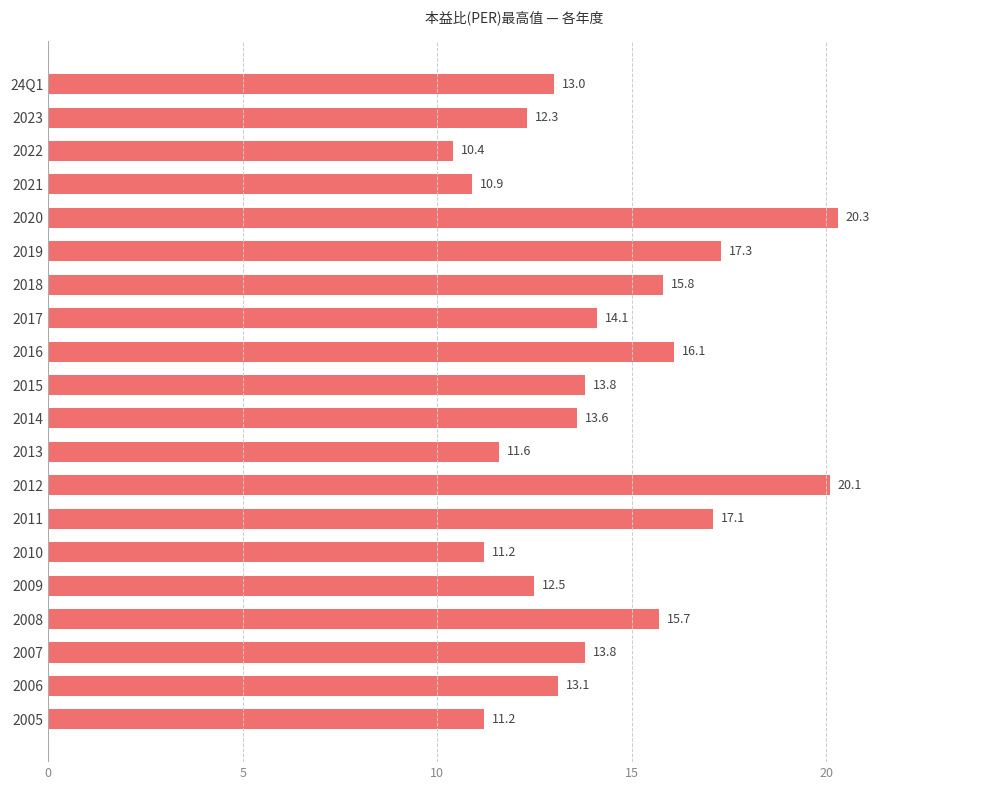

Which has a higher value, 2005 or 2016?

2016